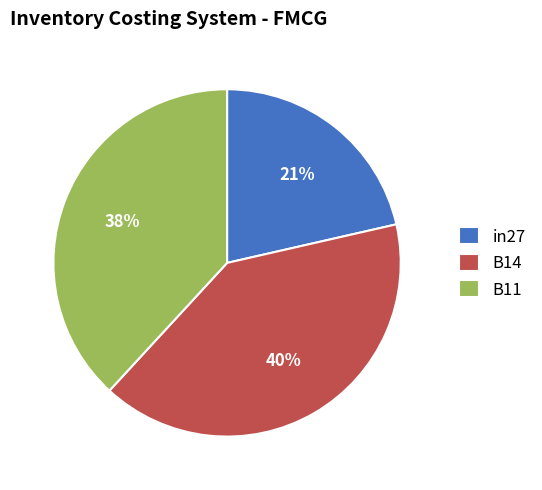

Which has a higher value, B11 or in27?

B11